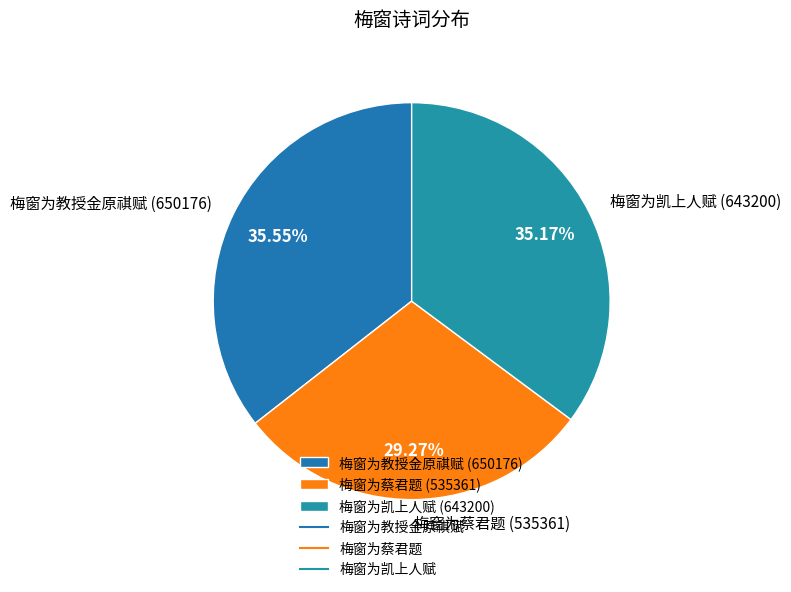

How much of the chart is everything except 梅窗为凯上人赋?

64.8%